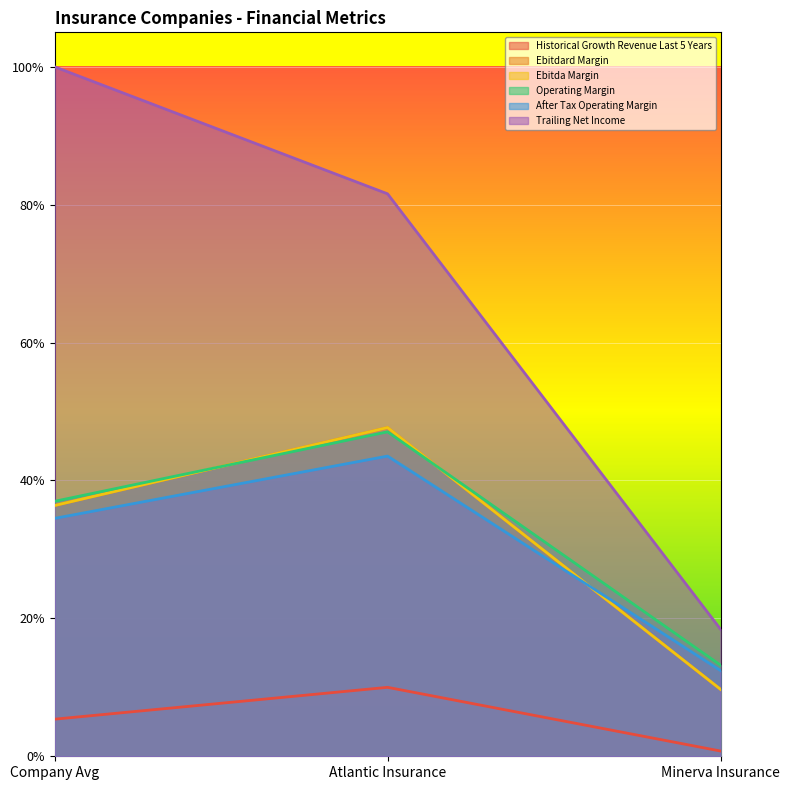

Between Company Avg and Minerva Insurance, which series saw the biggest shift?

trailing_net_income